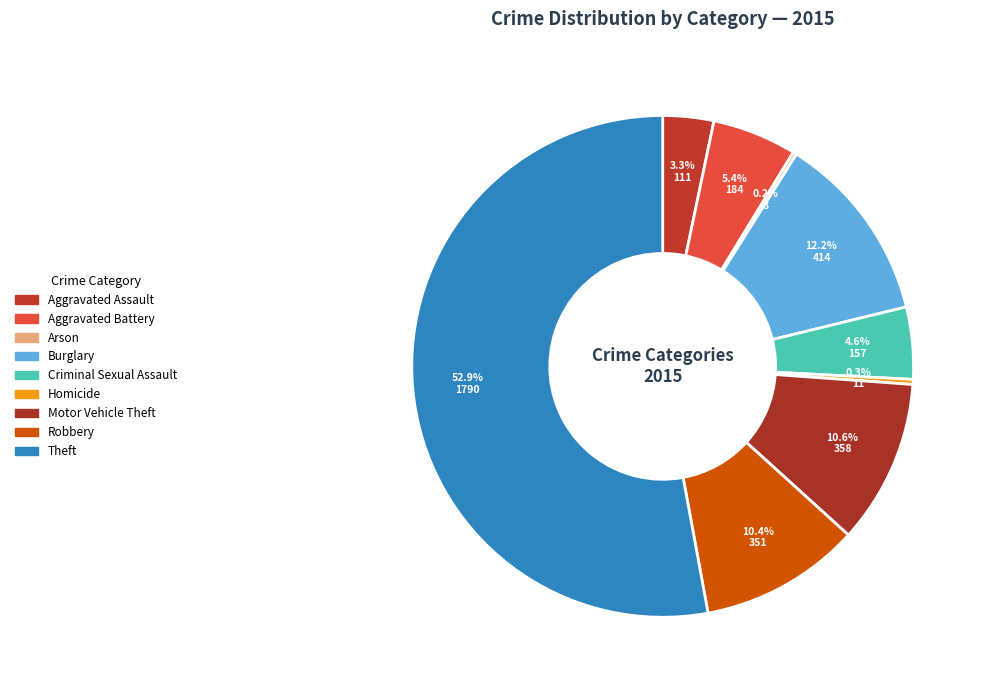

Which slice is the largest?

Theft